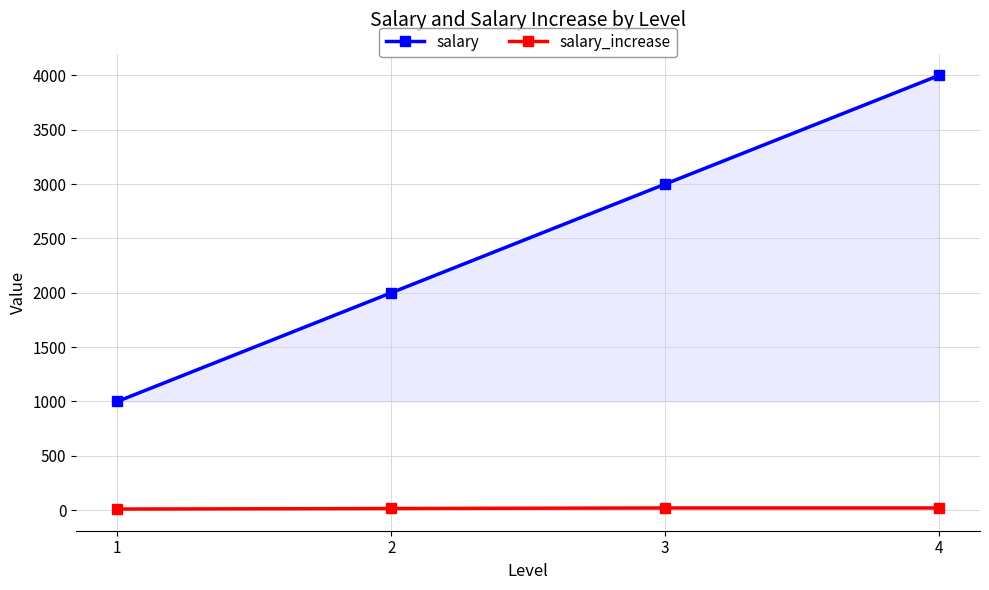

What is the sum of all salary_increase values?

65